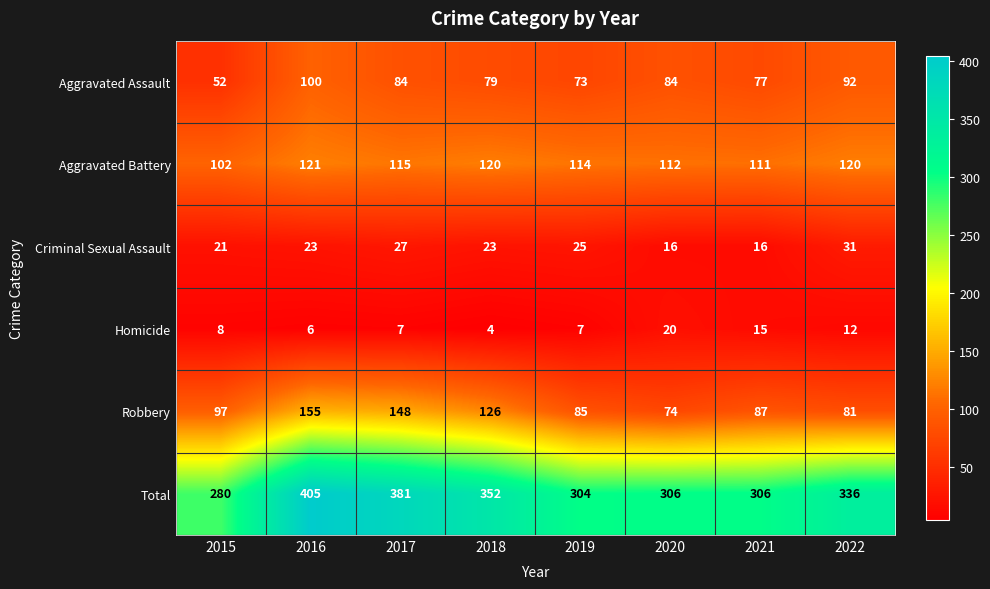

At how many categories does at least one series exceed 226?

8